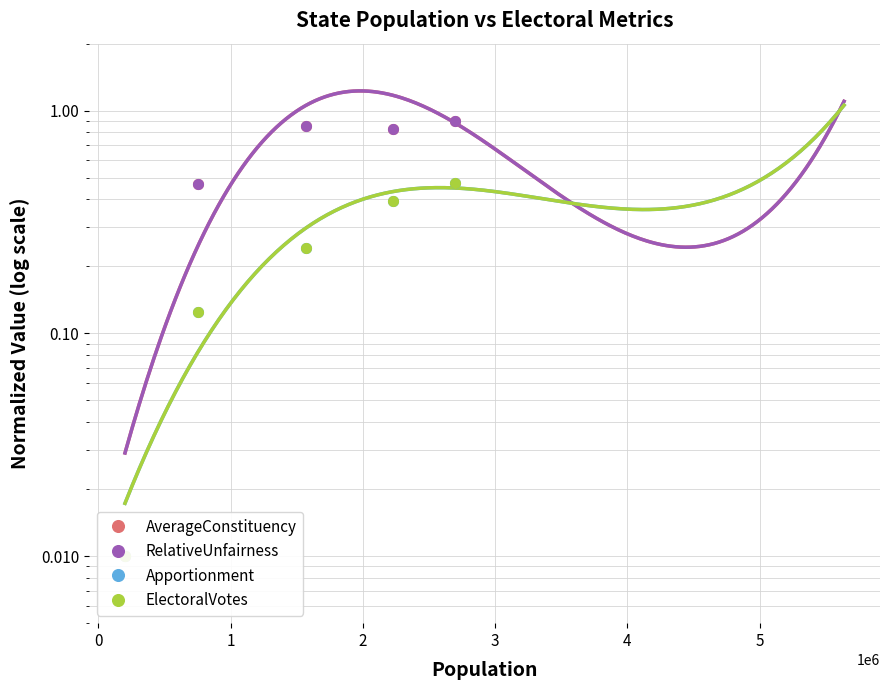

What is the highest value of the AverageConstituency series?

0.9